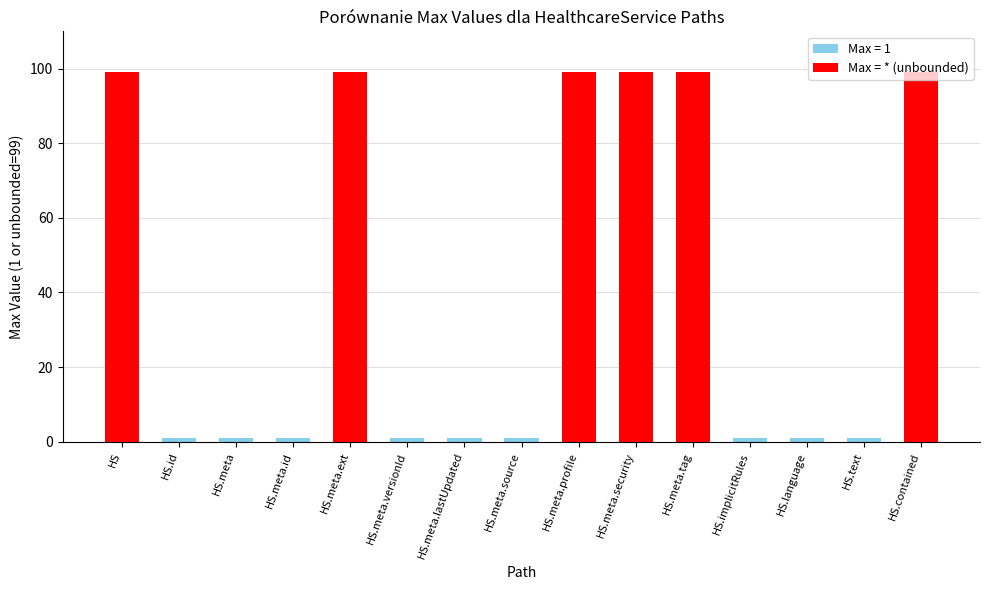

Count the number of categories in the chart.

15